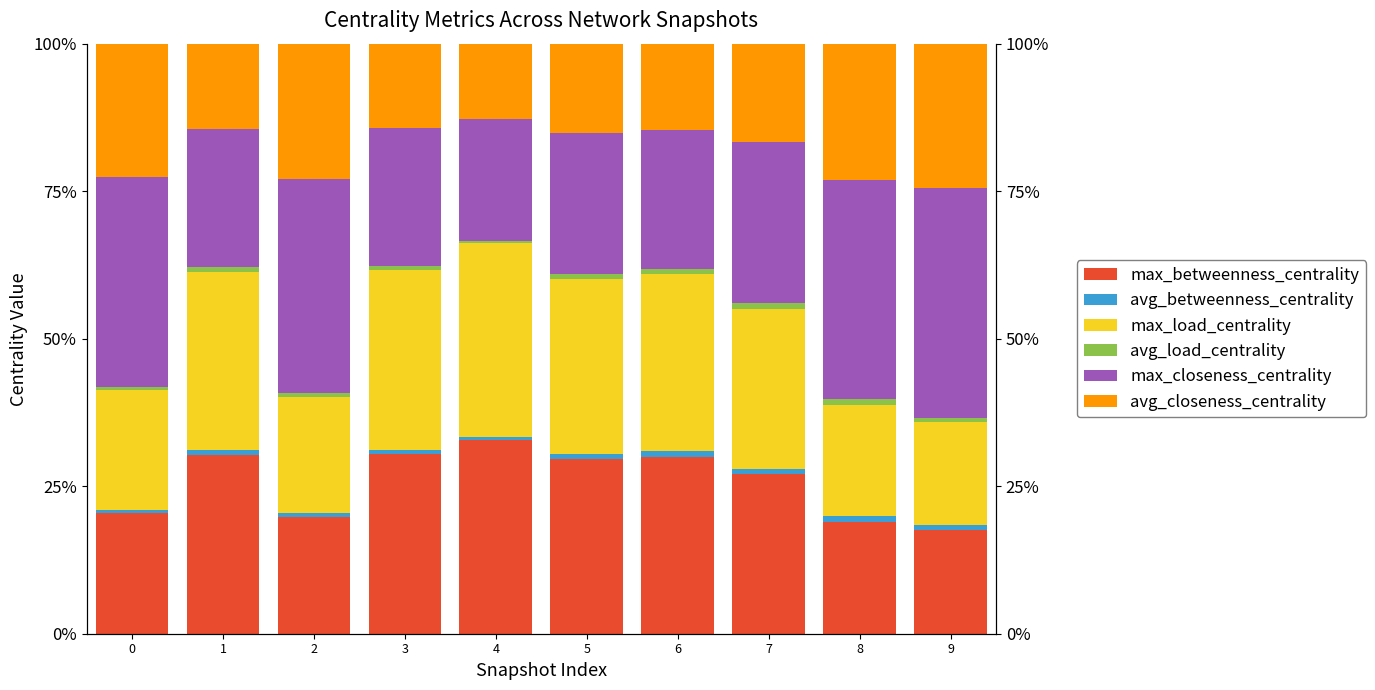

What are all the series names shown in the legend?

max_betweenness_centrality, avg_betweenness_centrality, max_load_centrality, avg_load_centrality, max_closeness_centrality, avg_closeness_centrality